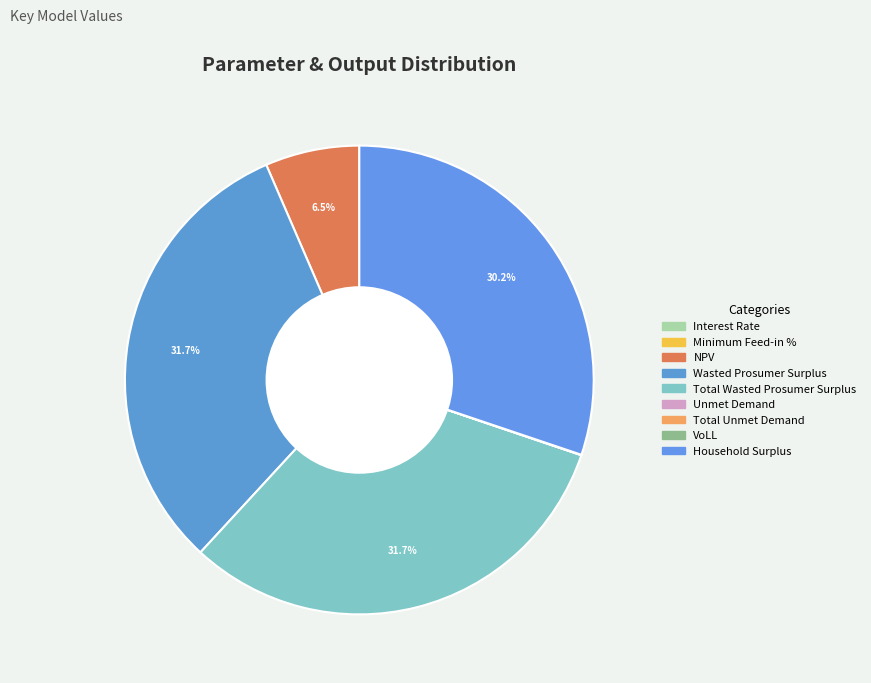

What percentage is NOT represented by Wasted Prosumer Surplus?

68.3%